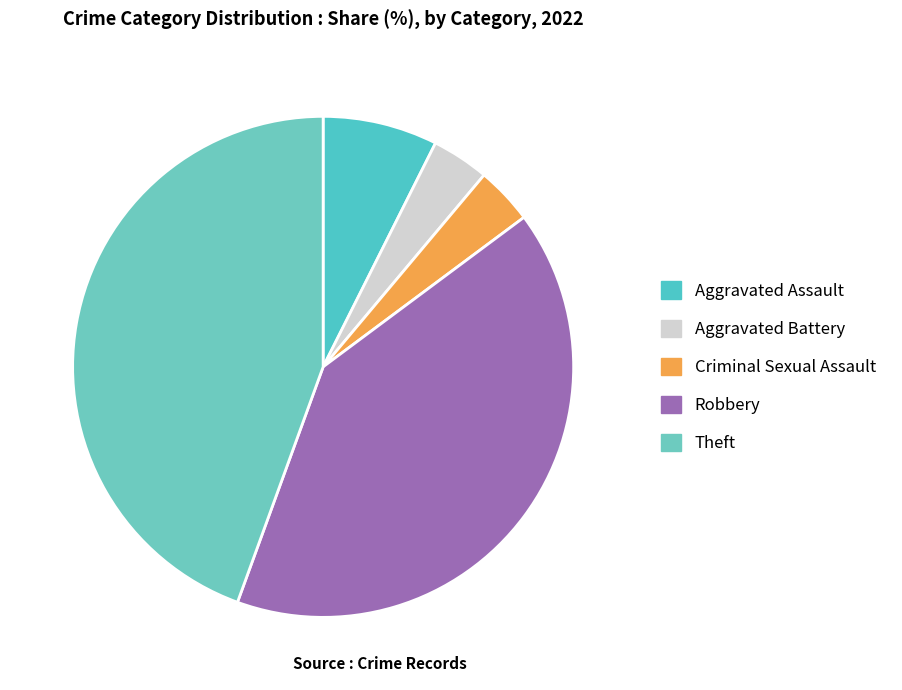

The Robbery slice represents 32% of the pie. True or false?

False